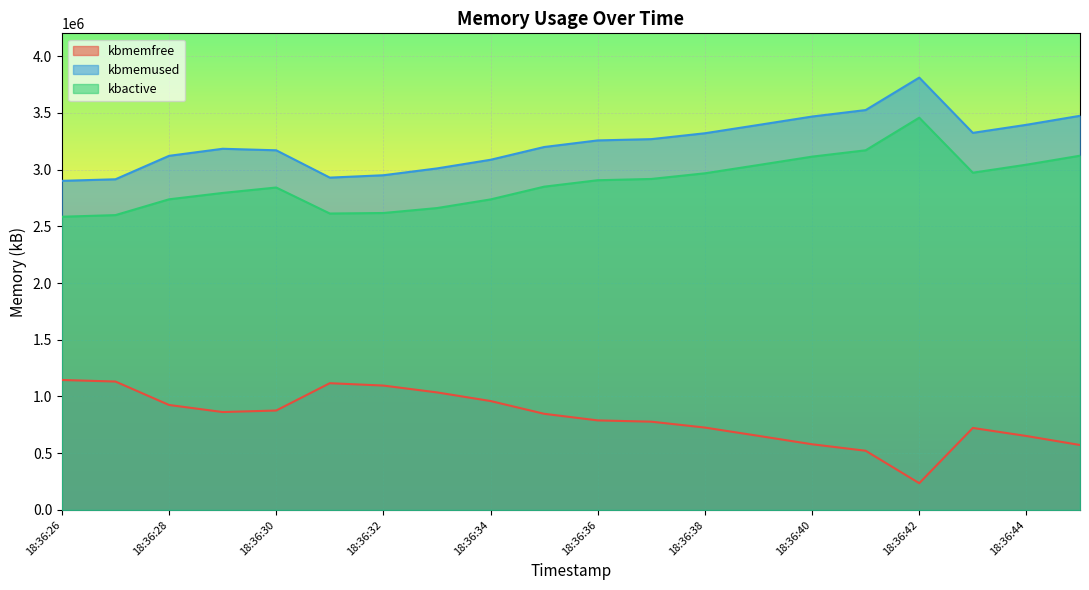

At which category does kbmemfree reach its first local valley?

18:36:29